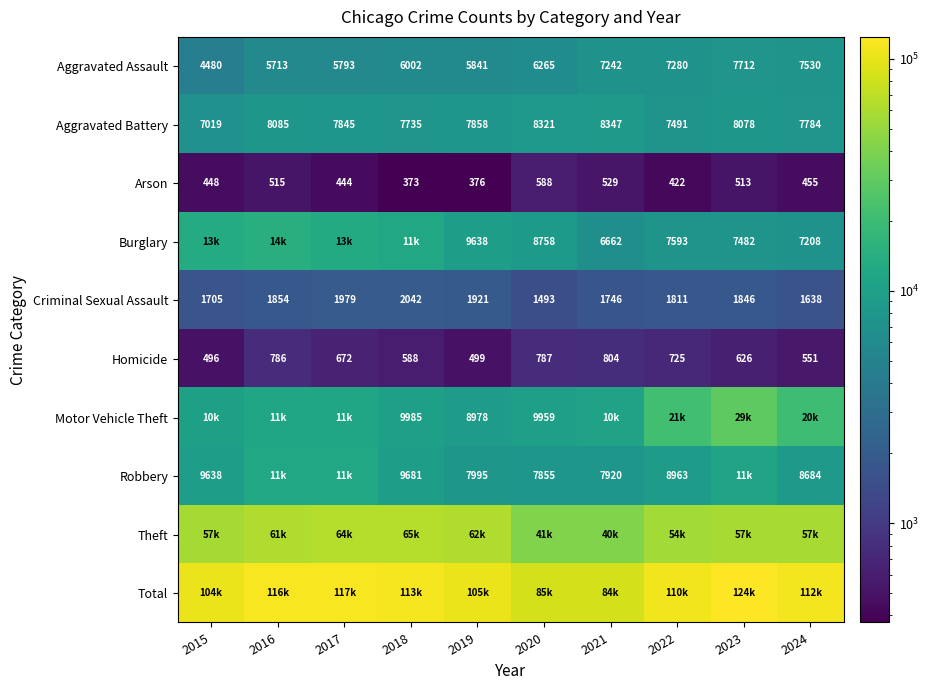

The value of Arson at 2024 is 455. True or false?

True